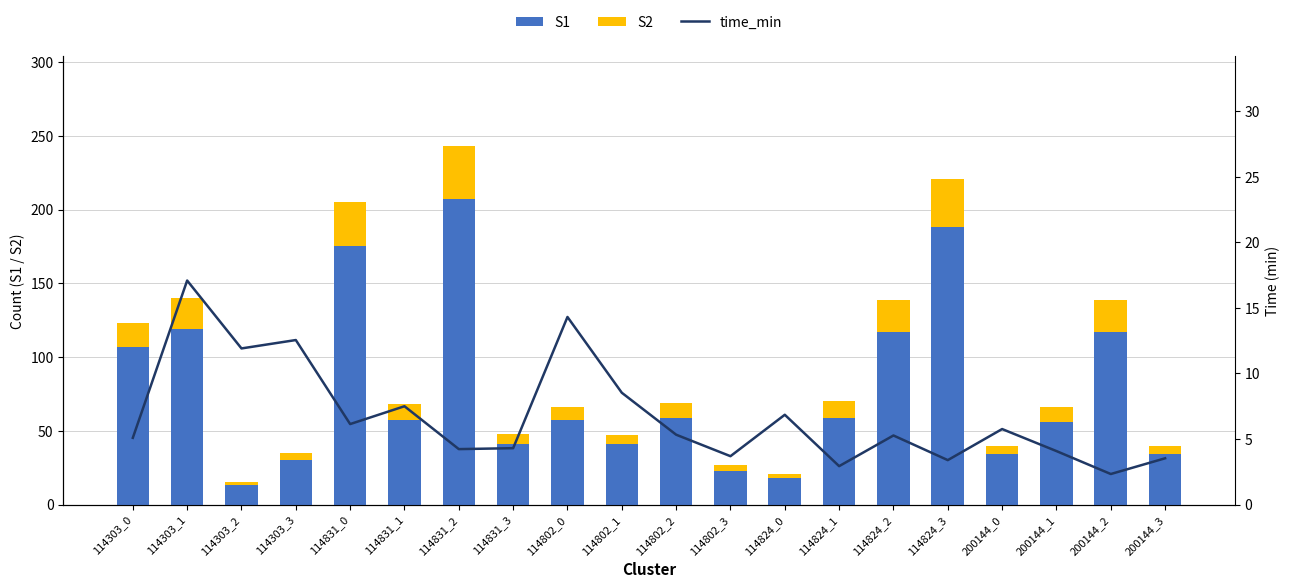

What is the lowest value of the time_min series?

2.3